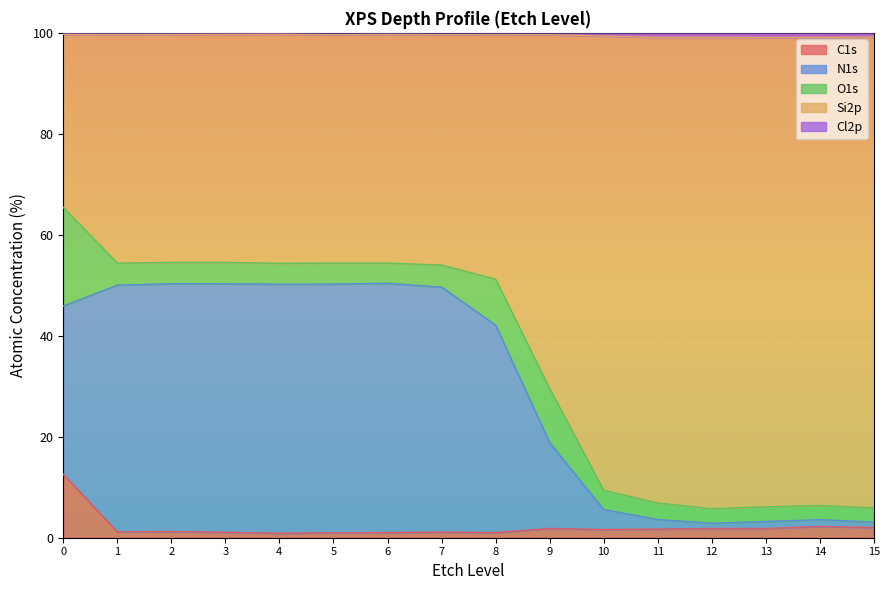

What is the smallest value displayed?

0.9